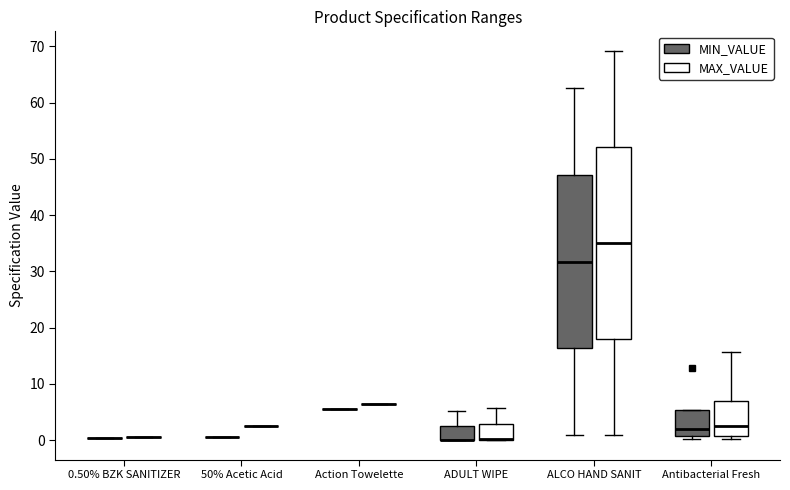

Where is the lower edge of the box for Antibacterial Fresh (MAX_VALUE) on the y-axis? The values are not printed on the chart, so give them approximately, as read against the axis.

1